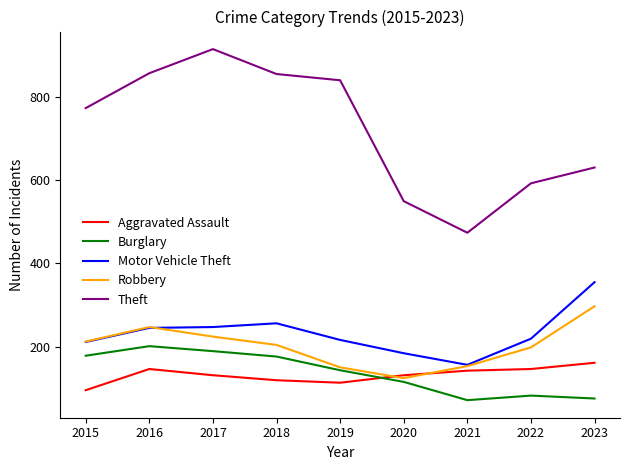

What is the spread (max minus min) of values at 2017?

785